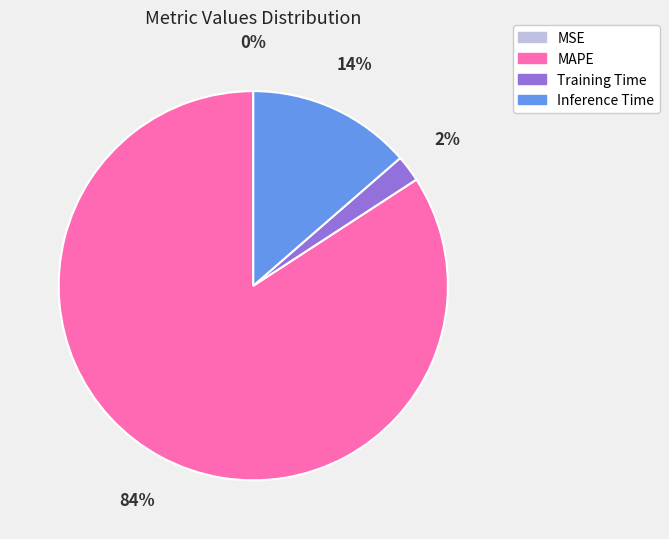

To the nearest percent, what is the average slice percentage?

25%